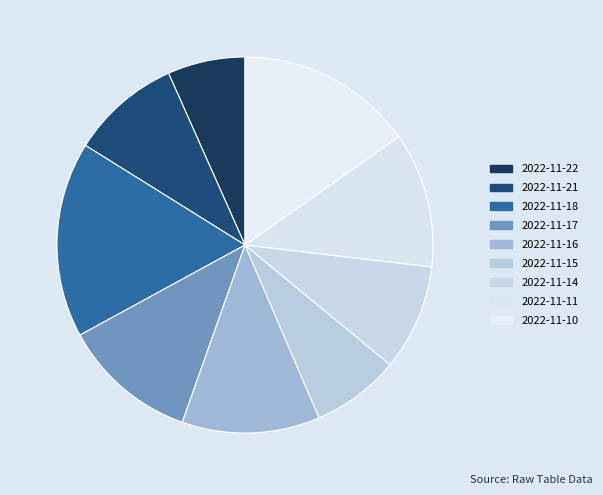

To the nearest percent, what portion does 2022-11-11 represent?

12%